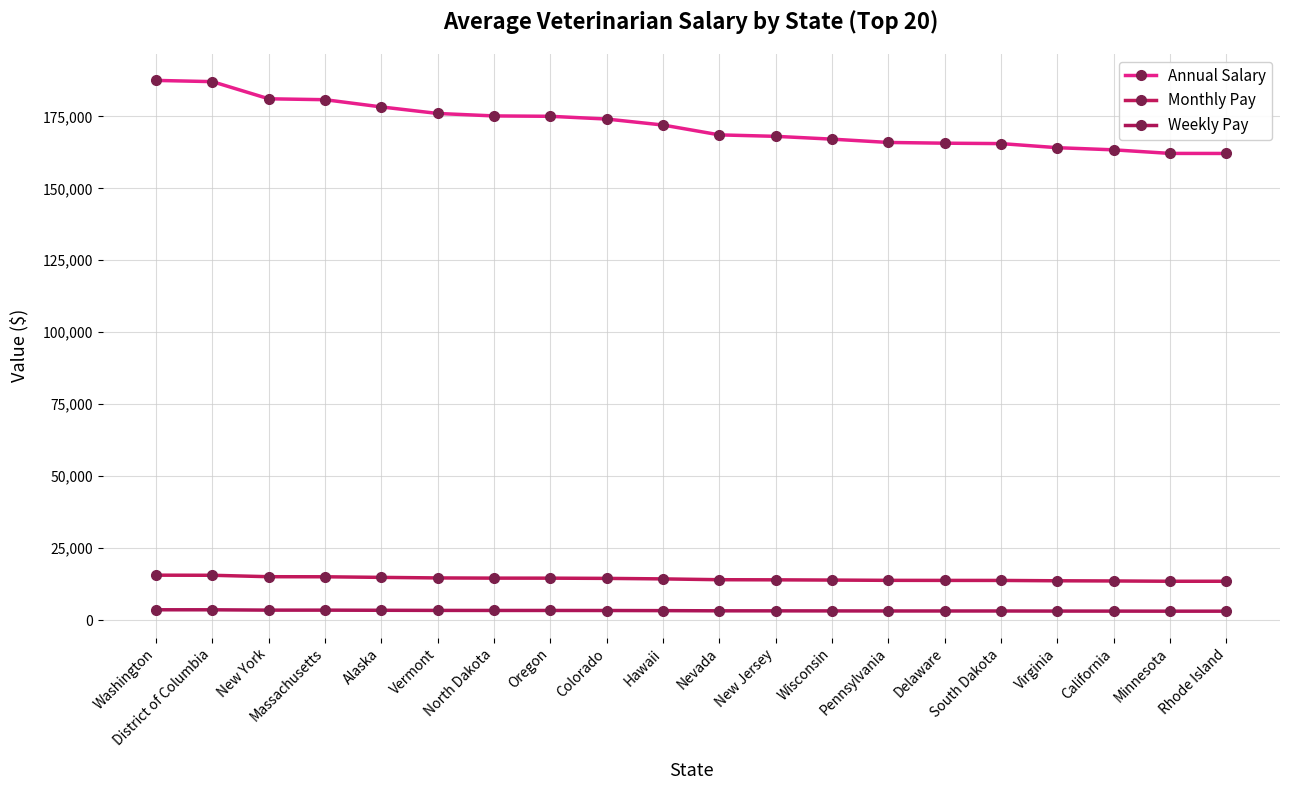

What is the average value of the Weekly Pay series?

3307